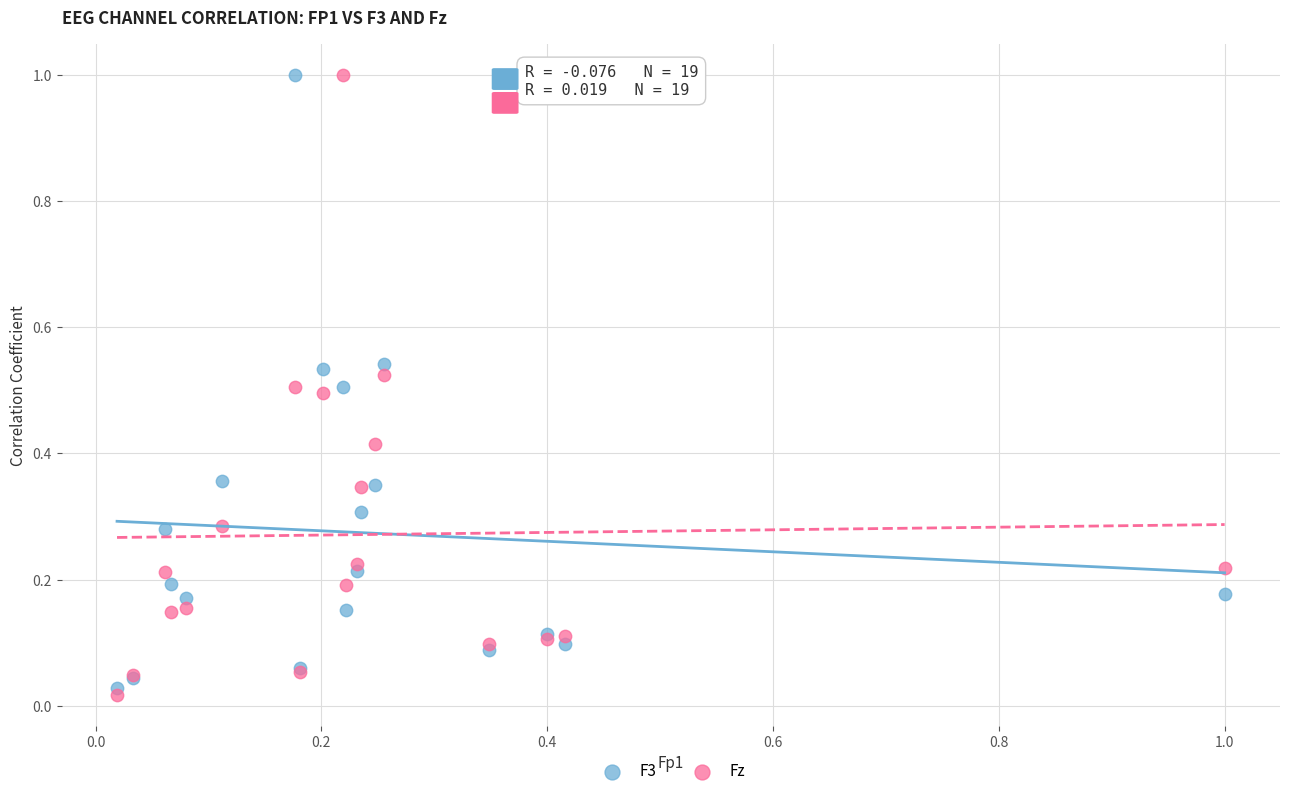

Which series has the widest spread of Y values?

Fz